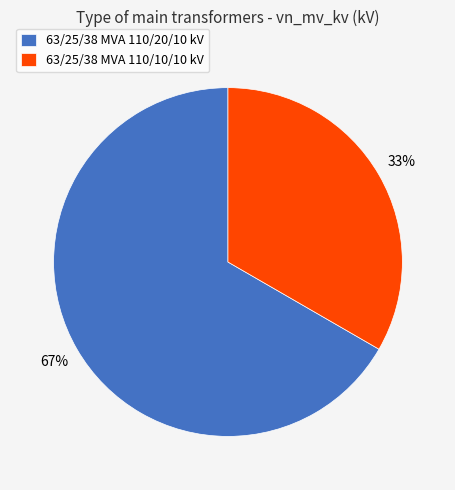

Rank the categories by value from highest to lowest.

63/25/38 MVA 110/20/10 kV, 63/25/38 MVA 110/10/10 kV